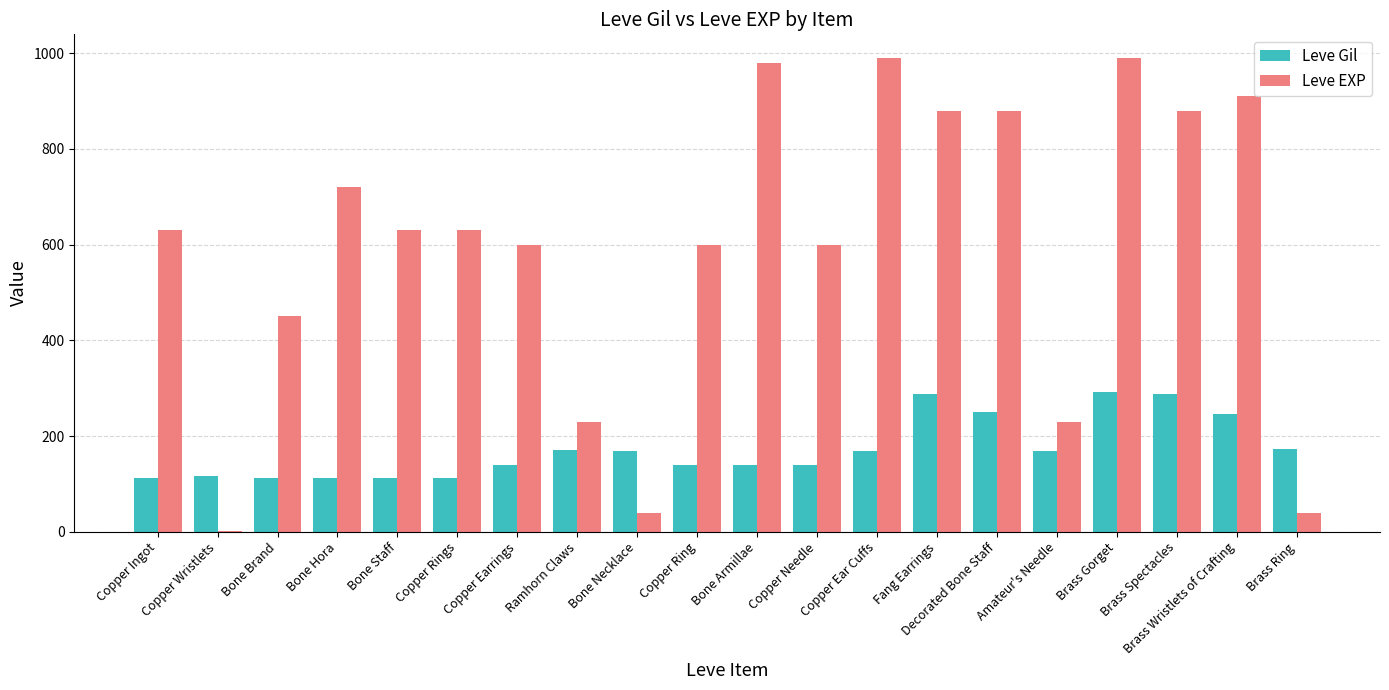

At which category is the sum across all series the highest?

Brass Gorget